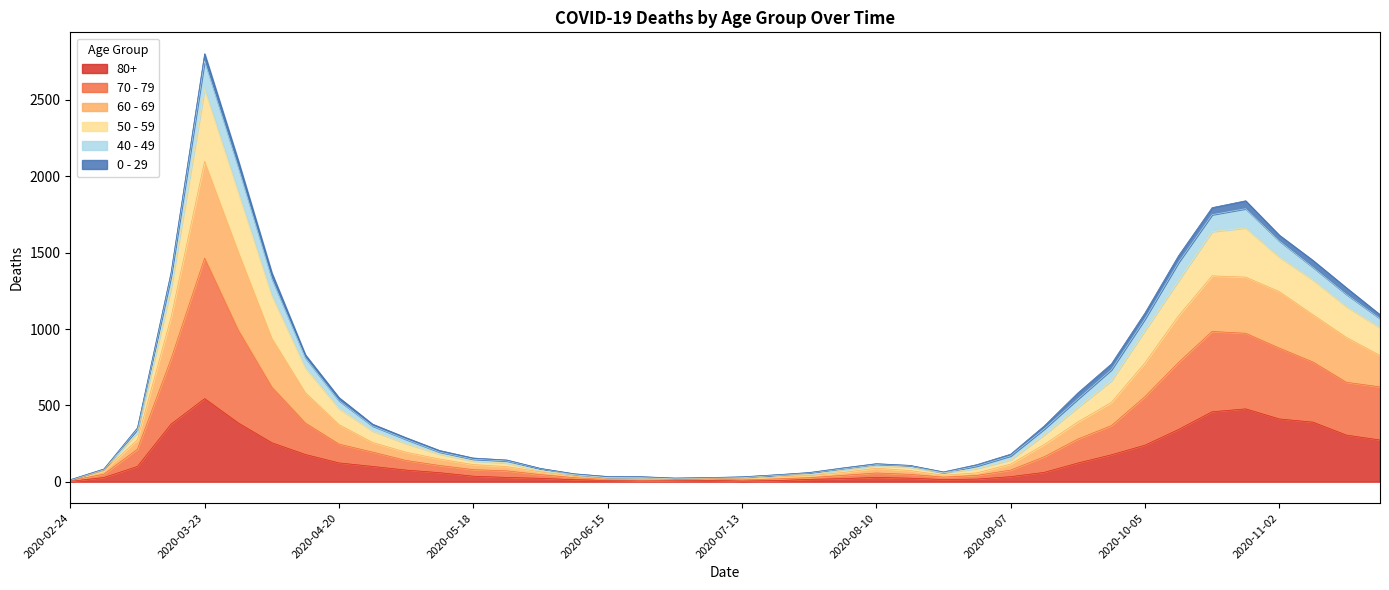

At which category is the sum across all series the highest?

2020-03-23